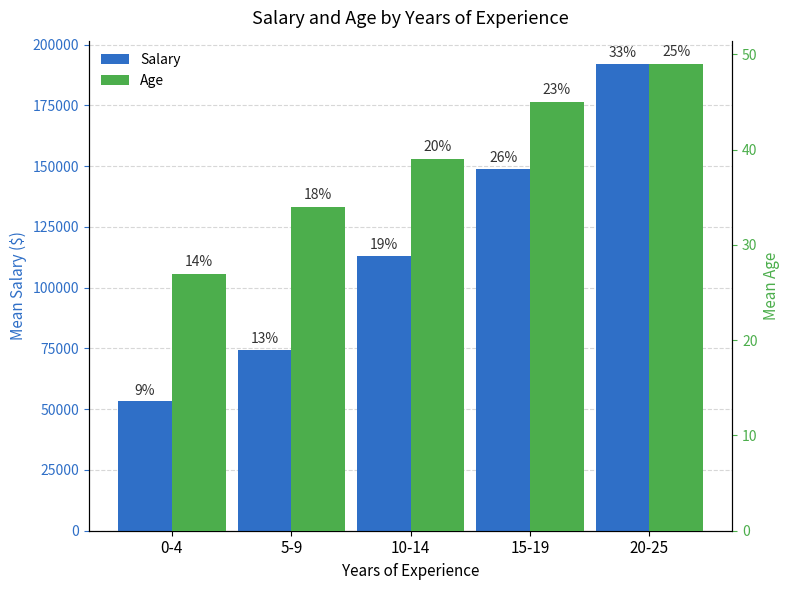

What position from the right is 10-14?

3